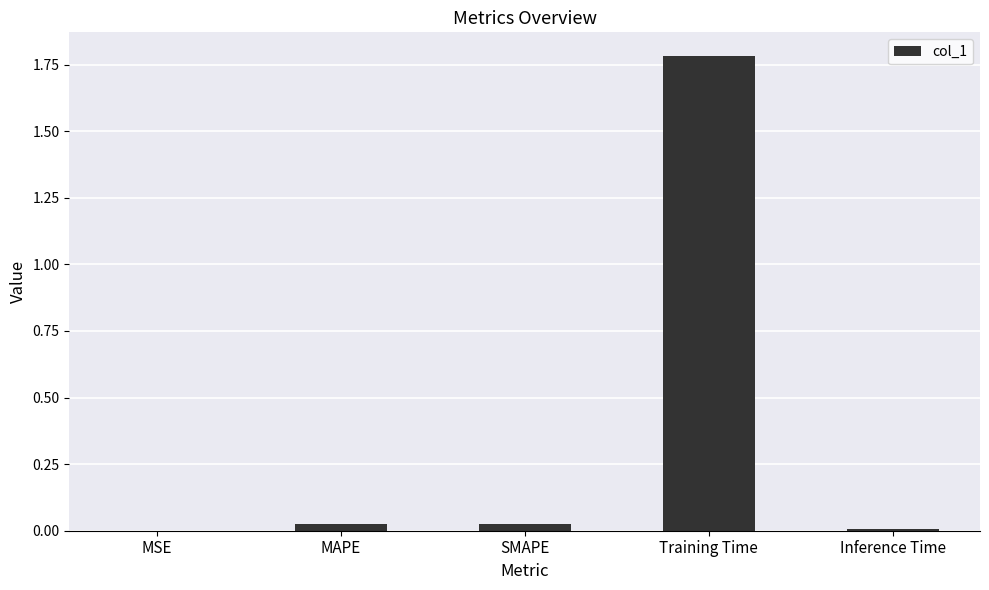

At which category does the chart reach its peak across all series?

Training Time